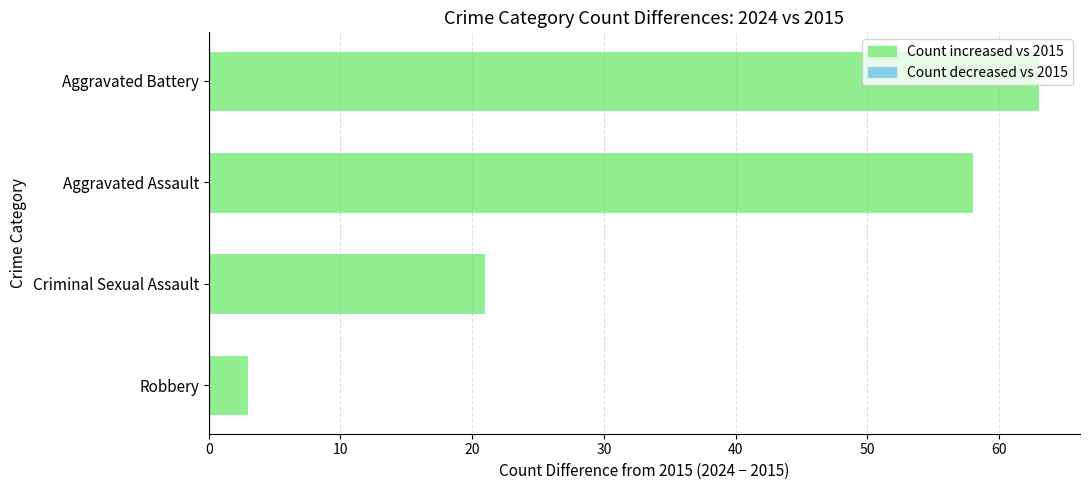

What is the sum of all values?

145